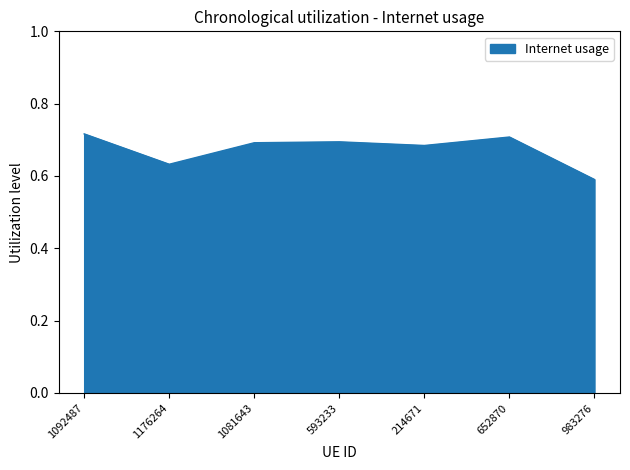

Is it true that the value at 1081643 is 0.2?

False